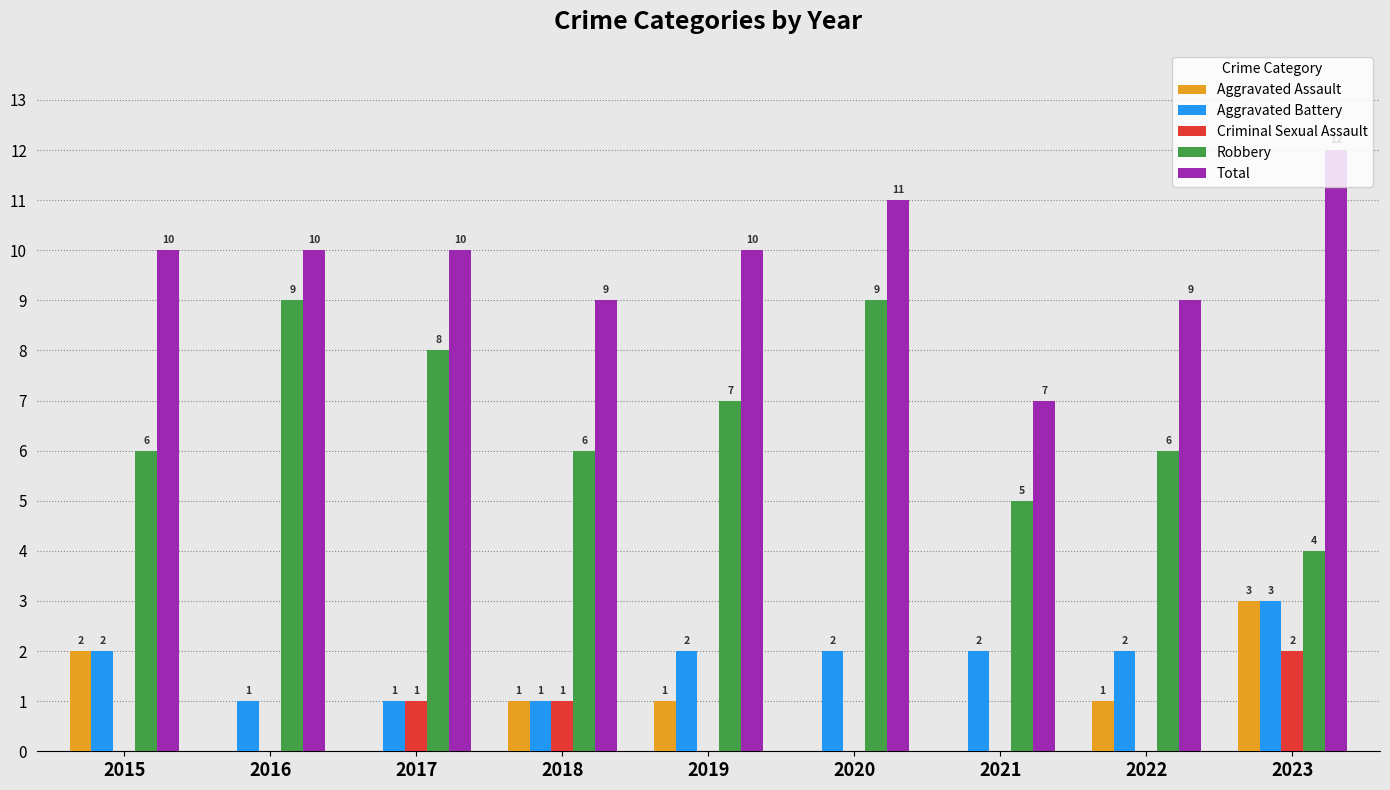

Reading left to right, what are all the values shown in this chart?

Aggravated Assault: 2015=2	2016=0	2017=0	2018=1	2019=1	2020=0	2021=0	2022=1	2023=3
Aggravated Battery: 2015=2	2016=1	2017=1	2018=1	2019=2	2020=2	2021=2	2022=2	2023=3
Criminal Sexual Assault: 2015=0	2016=0	2017=1	2018=1	2019=0	2020=0	2021=0	2022=0	2023=2
Robbery: 2015=6	2016=9	2017=8	2018=6	2019=7	2020=9	2021=5	2022=6	2023=4
Total: 2015=10	2016=10	2017=10	2018=9	2019=10	2020=11	2021=7	2022=9	2023=12